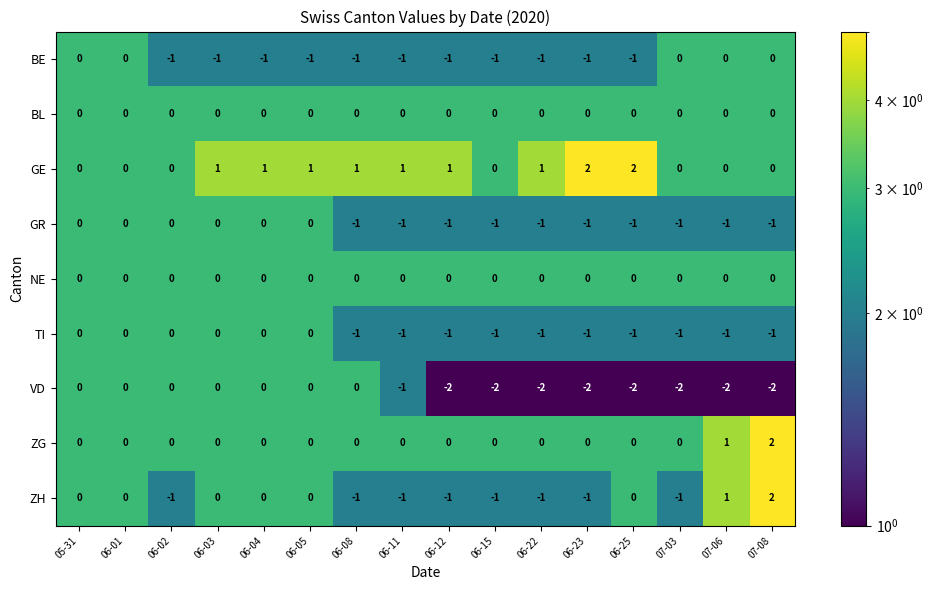

What is the maximum value shown in the chart?

2